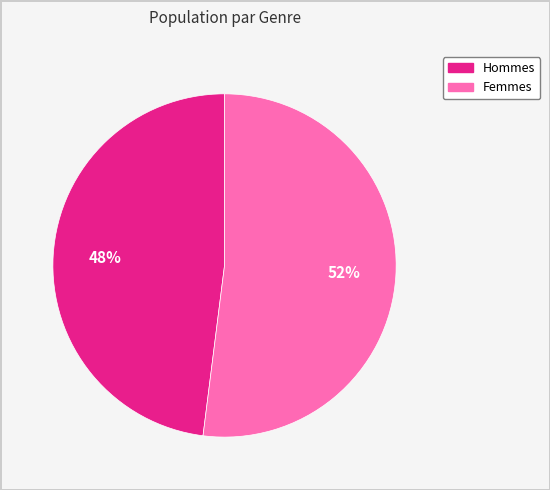

Is there any slice that represents more than half of the pie?

Yes